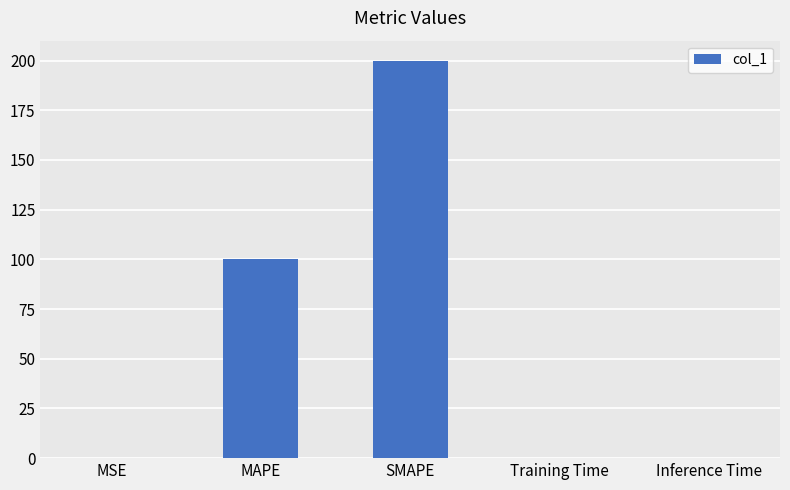

What is the difference between the values at MSE and MAPE?

100.0